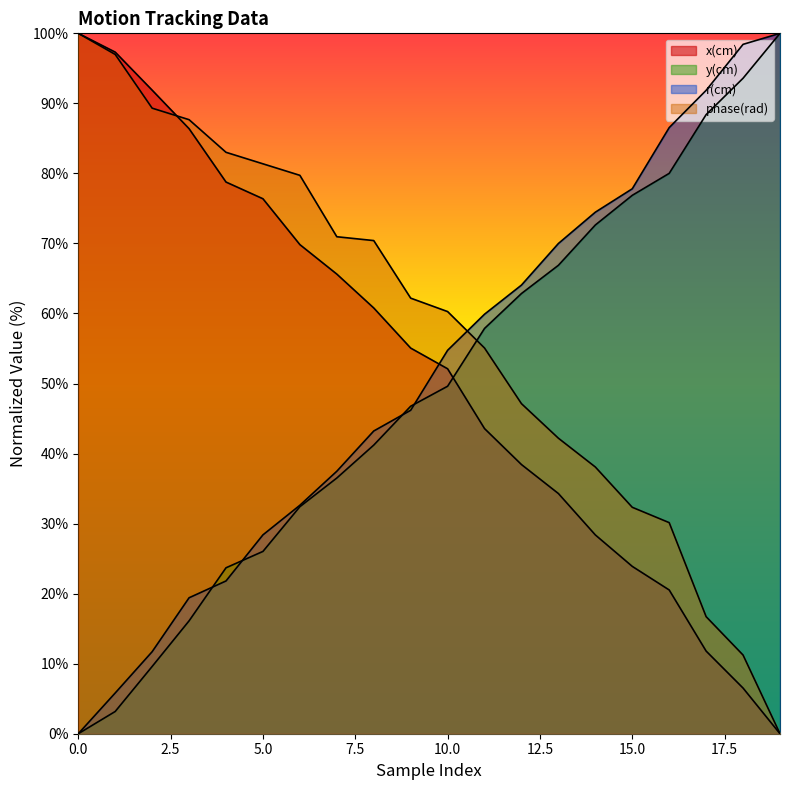

Between 10 and 13, which is larger?

10